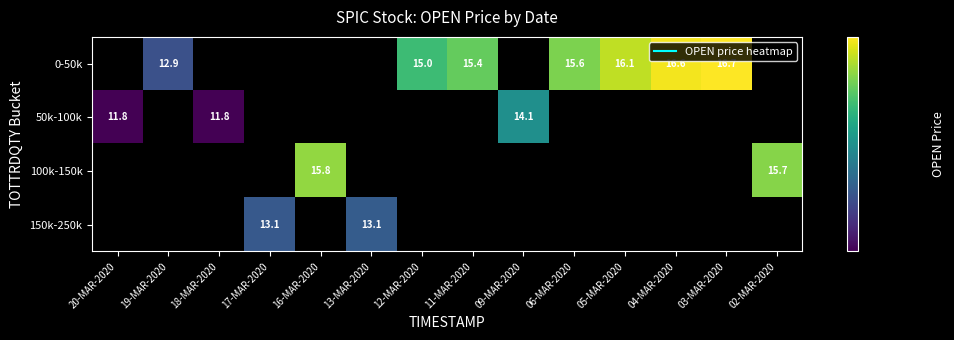

Where does the 0-50k series first go above 12?

19-MAR-2020